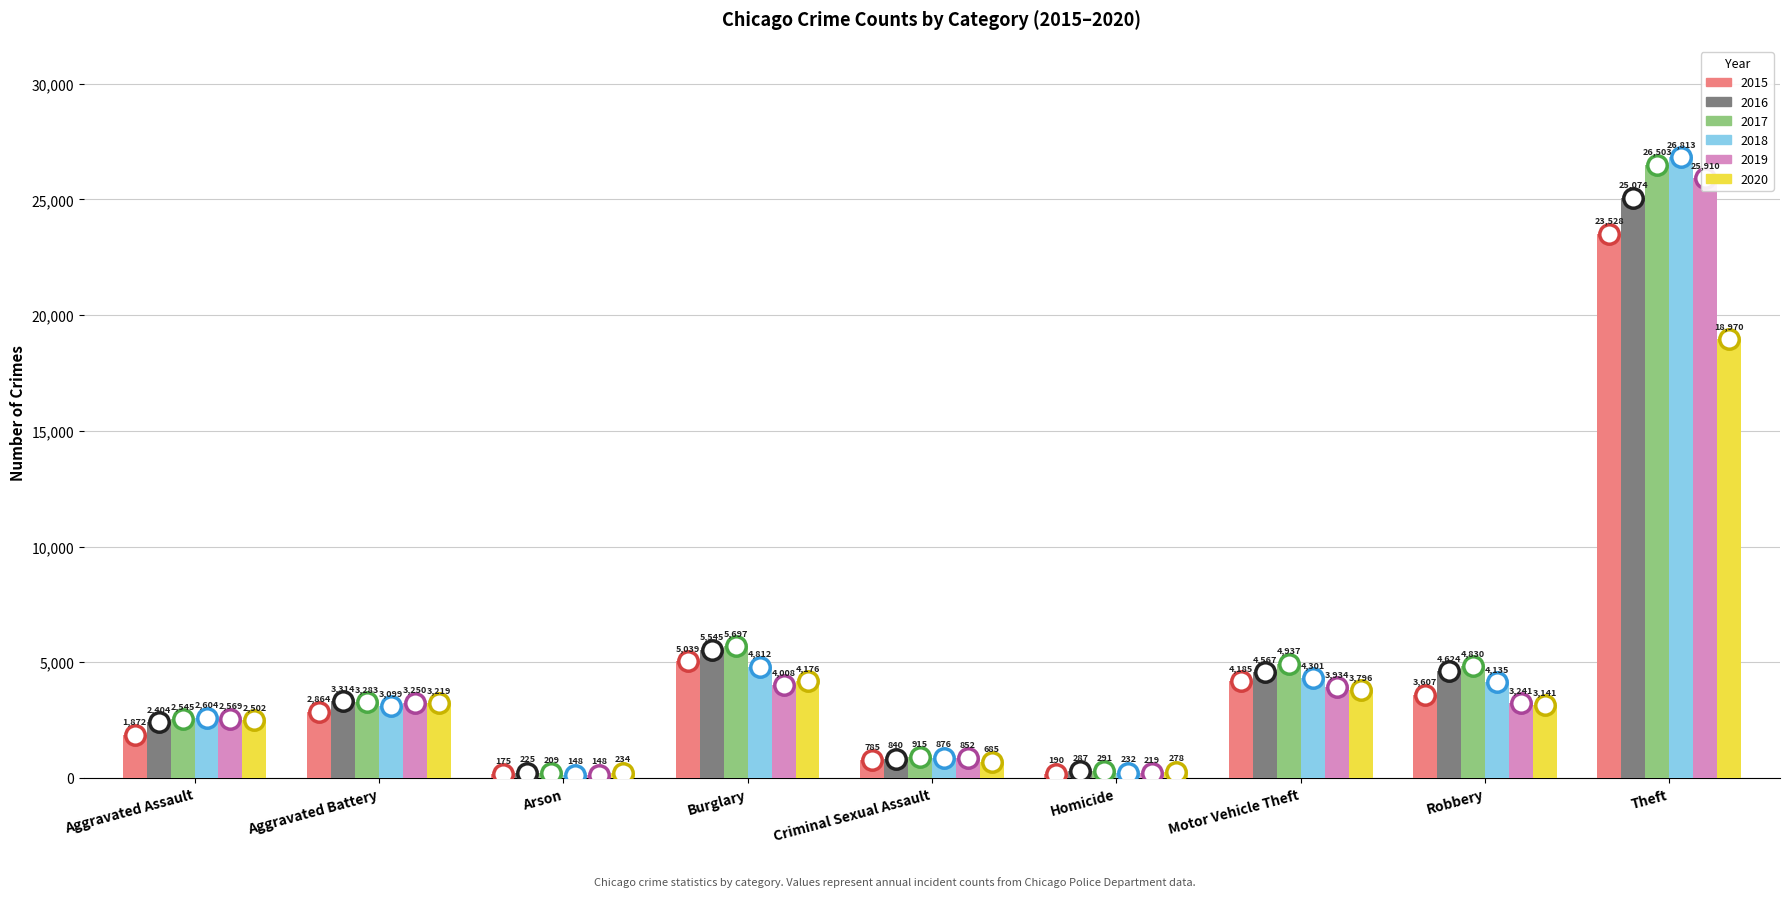

Is the value of 2019 at Aggravated Assault greater than the value of 2017 at Robbery?

No